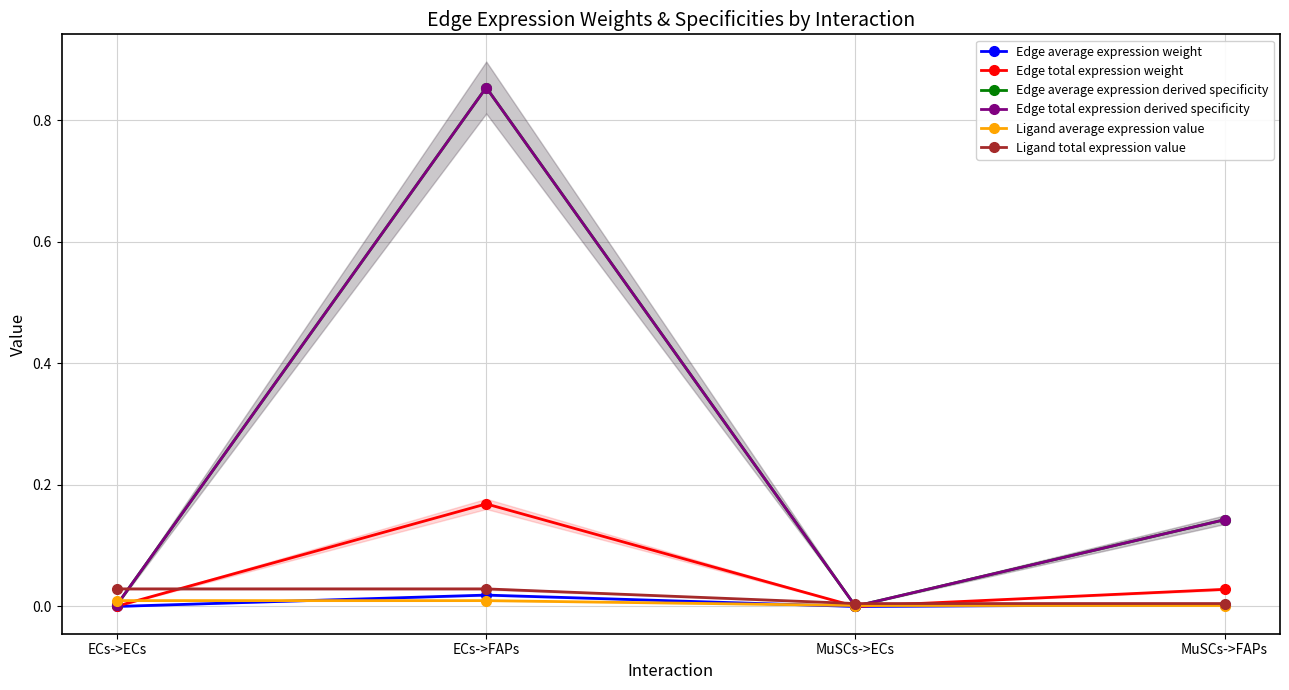

How many lines are shown in the chart?

6